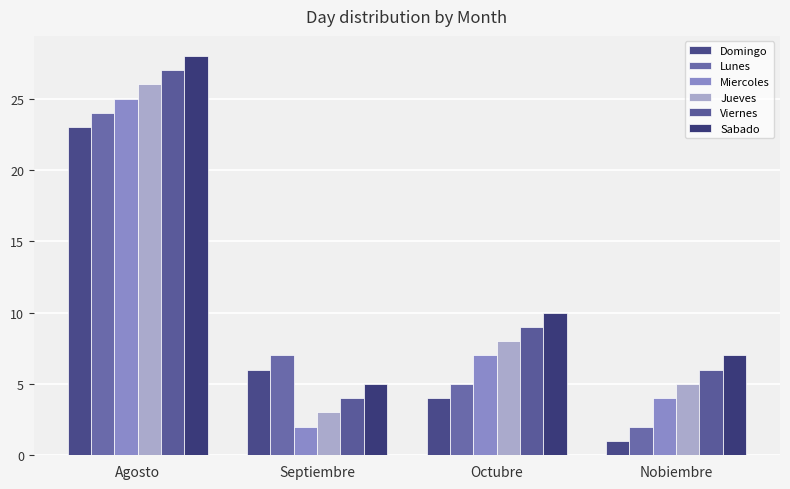

Which series has the largest range (max minus min)?

Miercoles